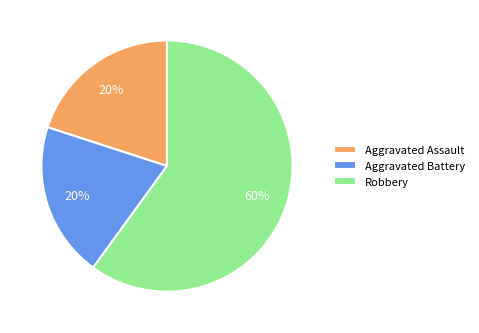

Count the number of slices in the pie.

3